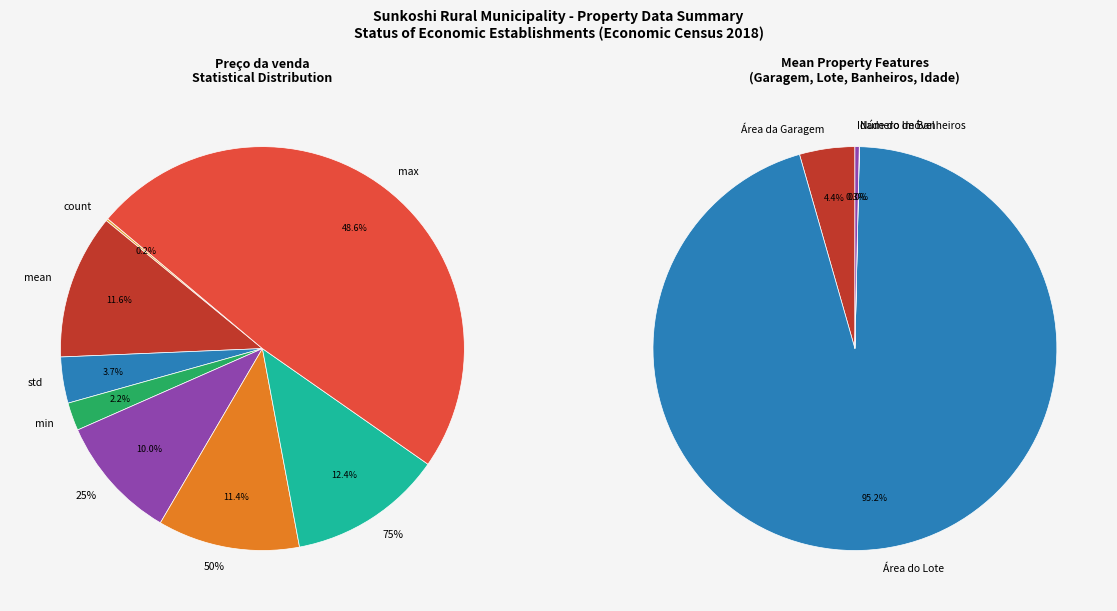

Combined, what portion of the pie is Número de Banheiros and Preço da venda?

94.4%